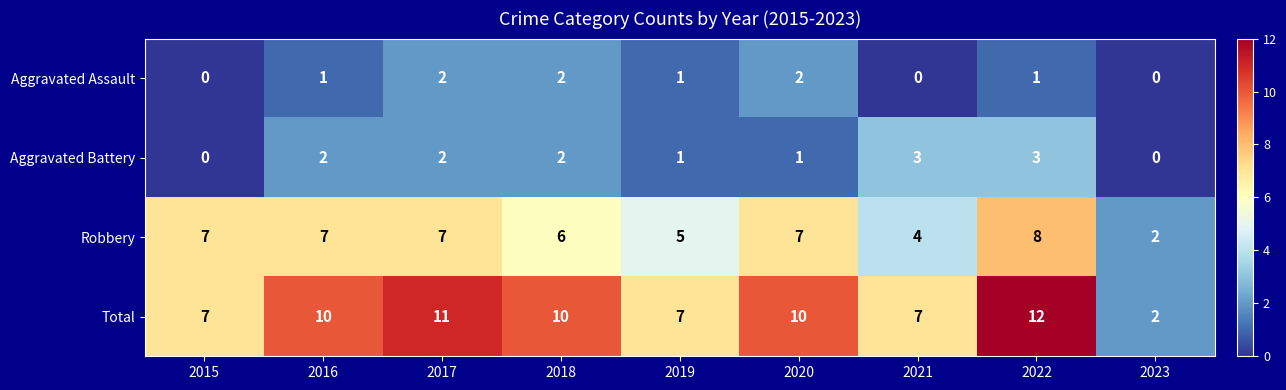

What is the total value across all series at 2015?

14